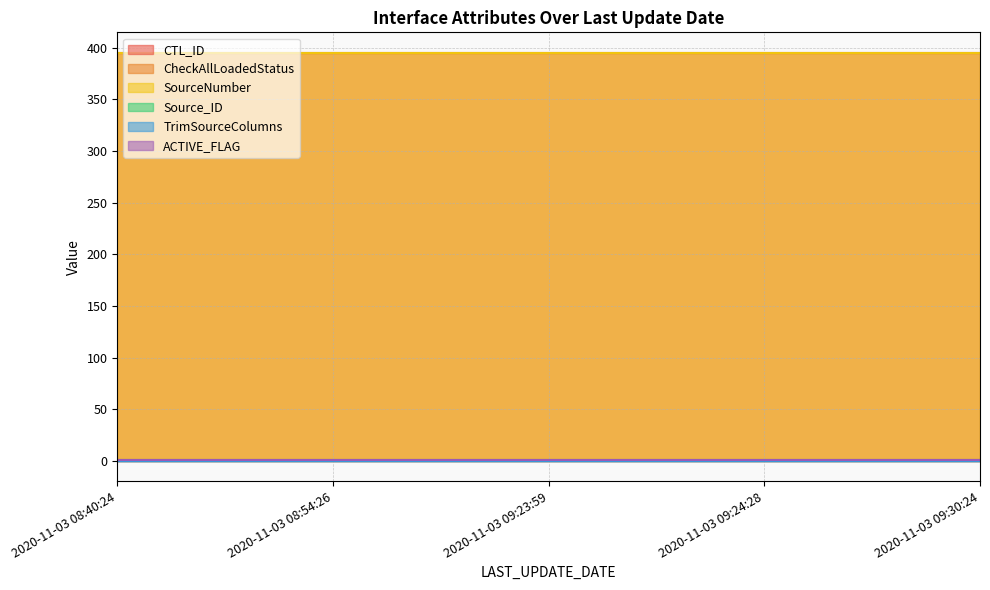

The value of CheckAllLoadedStatus at 2020-11-03 09:24:28 is 0. True or false?

False